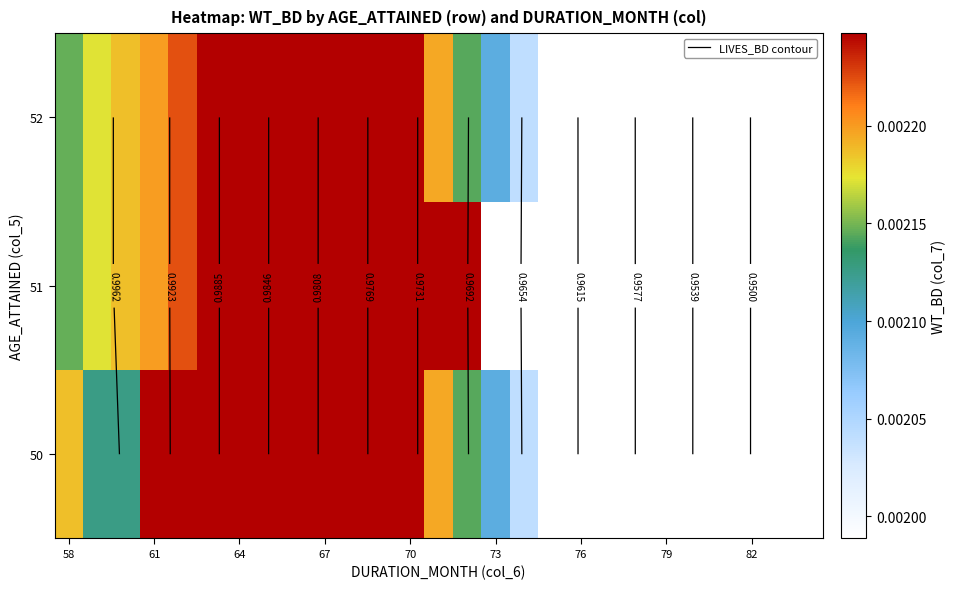

How many distinct data groups are displayed?

3